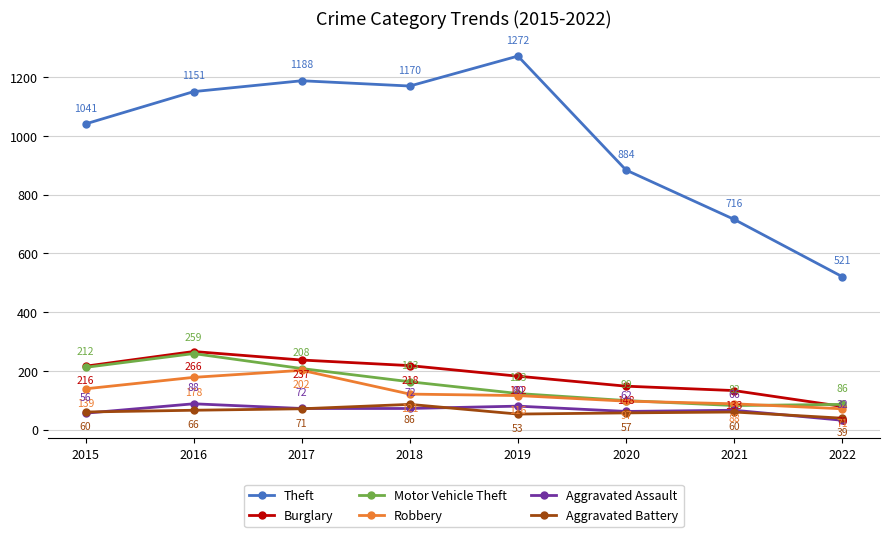

Where is Aggravated Assault nearest to the value 60?

2020